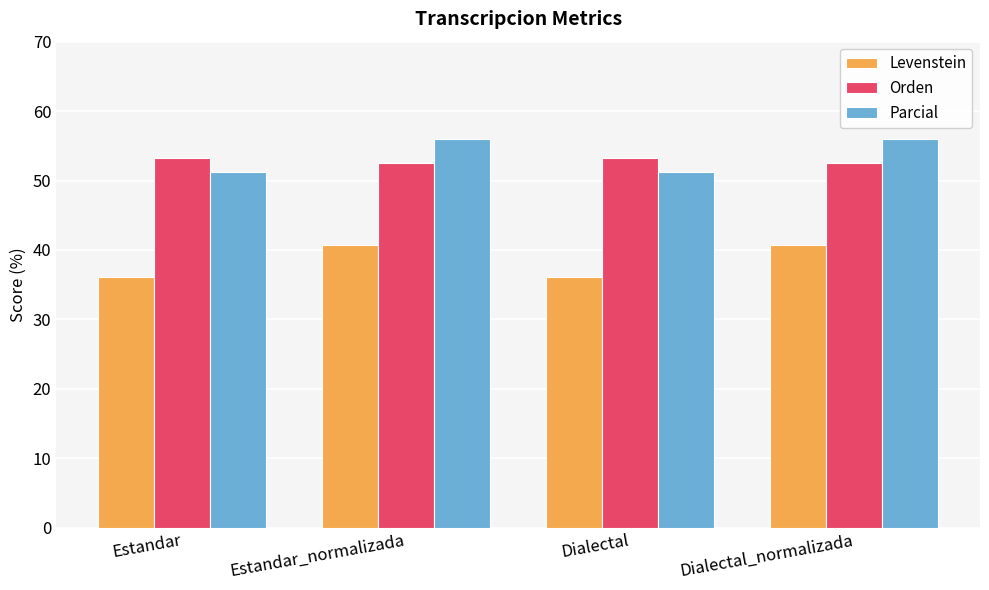

What is the total value across all series at Dialectal_normalizada?

149.2